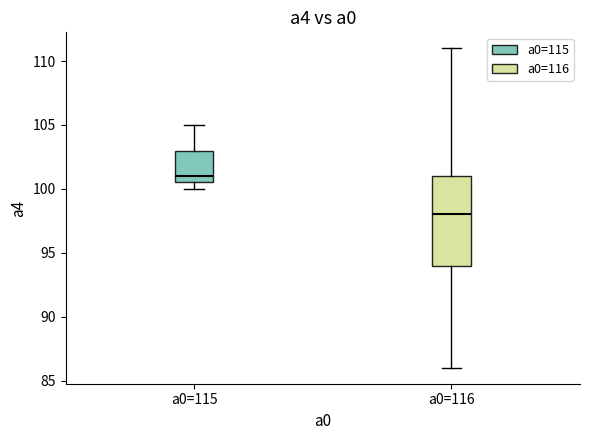

Reading left to right, transcribe this box plot: for each box, give where its median line is, the range the box spans, and where its two whiskers end, as read against the y-axis. The values are not printed on the chart, so give them approximately, as read against the axis.

a0=115: median 101.0, box 100.5 to 103.0, whiskers 100.0 to 105.0
a0=116: median 98.0, box 94.0 to 101.0, whiskers 86.0 to 111.0